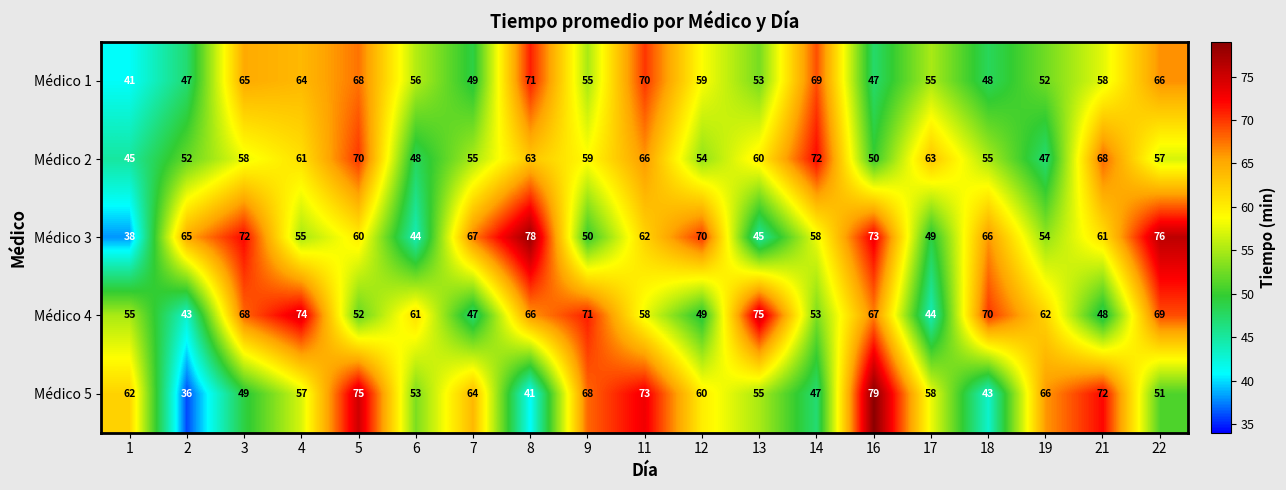

What is the sum of all Médico 3 values?

1143